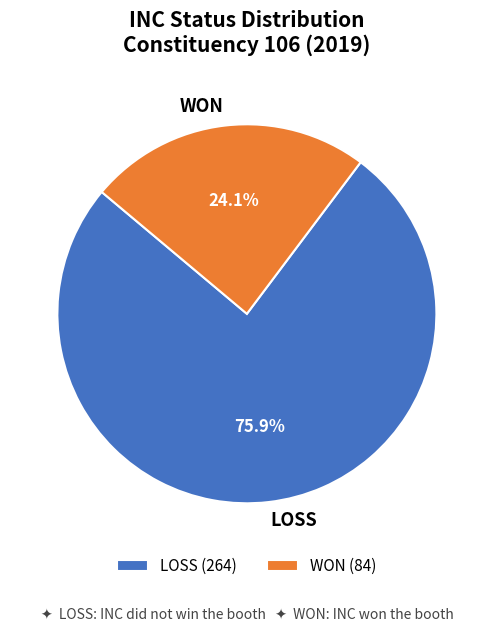

Does LOSS account for over 50% of the chart?

Yes